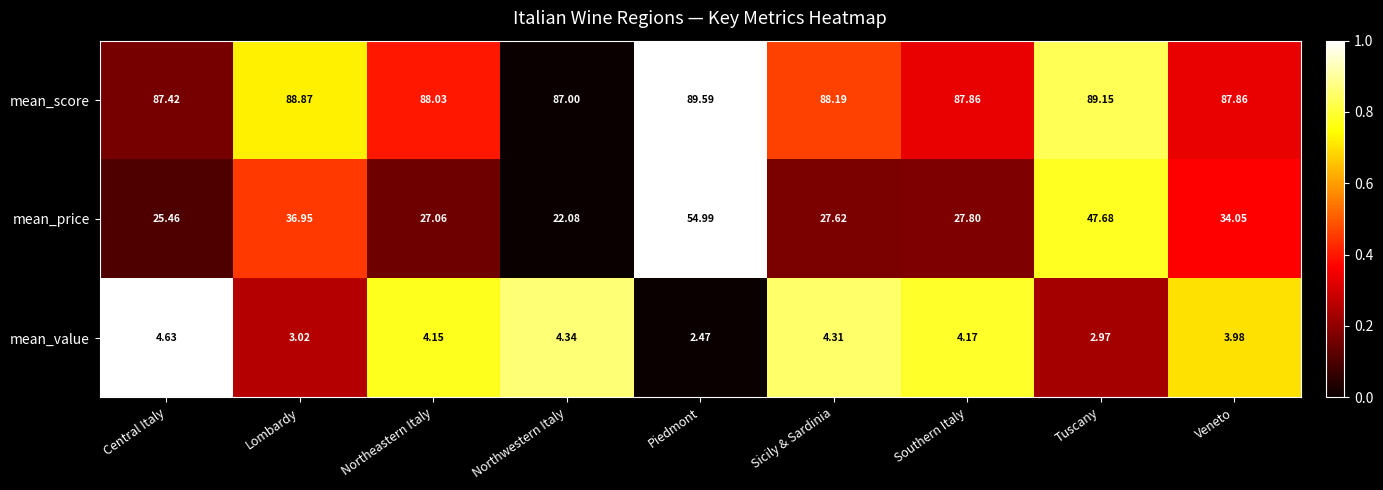

List the series in order of their peak value, lowest first.

mean_value, mean_price, mean_score